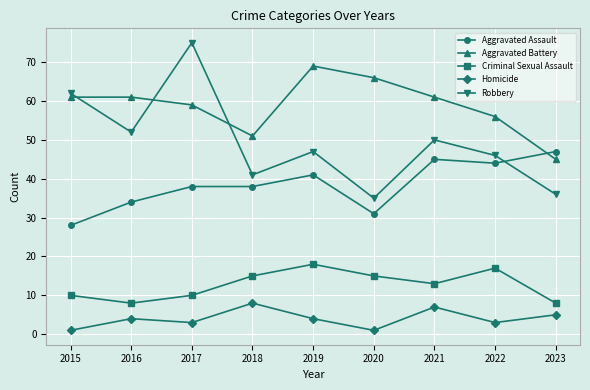

What is the difference between the maximum and minimum values in the Homicide series?

7